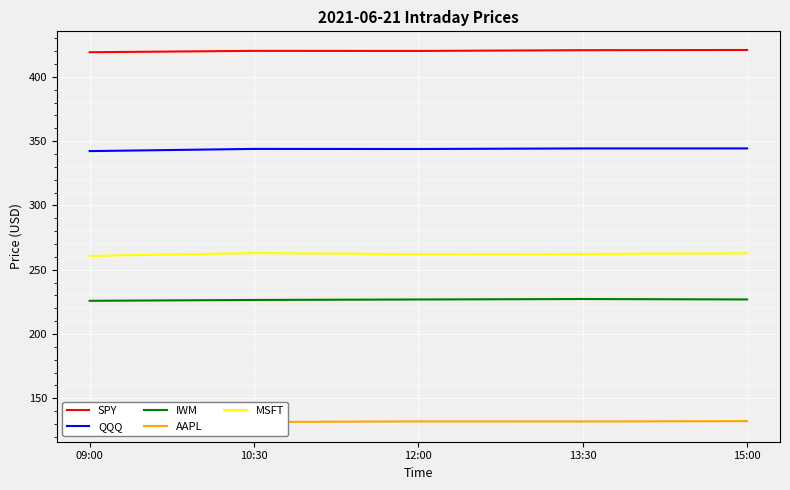

Reading left to right, list all the values displayed in this chart.

SPY: 09:00=419.1	10:30=420.2	12:00=420.1	13:30=420.7	15:00=420.9
QQQ: 09:00=342.2	10:30=343.9	12:00=343.9	13:30=344.3	15:00=344.3
IWM: 09:00=225.8	10:30=226.5	12:00=226.9	13:30=227.2	15:00=226.9
AAPL: 09:00=130.8	10:30=131.6	12:00=132.1	13:30=132.0	15:00=132.3
MSFT: 09:00=260.7	10:30=263.0	12:00=262.1	13:30=262.2	15:00=262.8